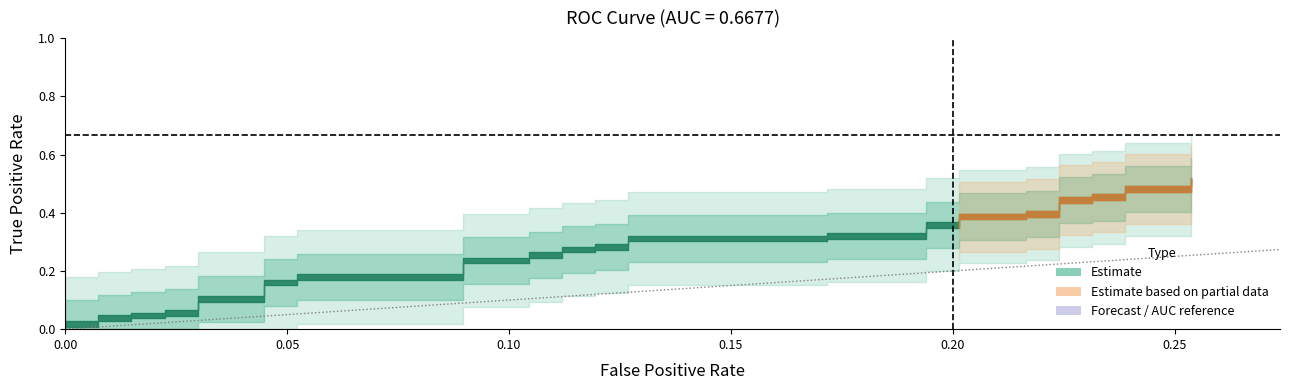

At which label is tpr closest to 0?

fpr